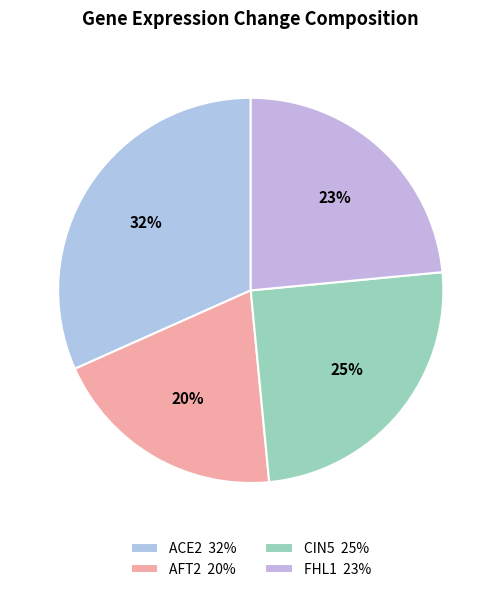

Is the sum of ACE2 and CIN5 greater than half?

Yes